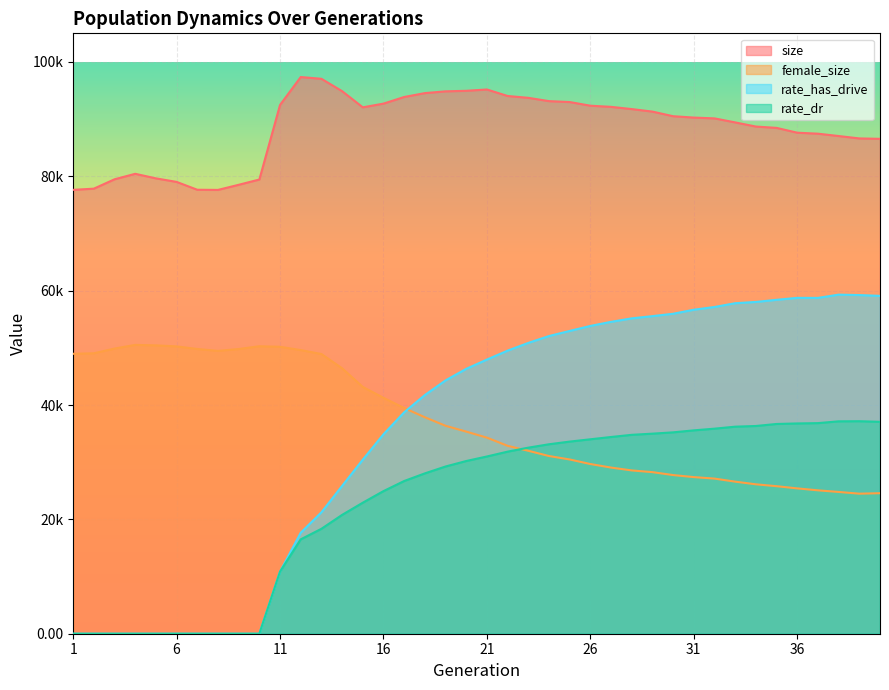

True or false: rate_has_drive and size intersect in this chart.

False